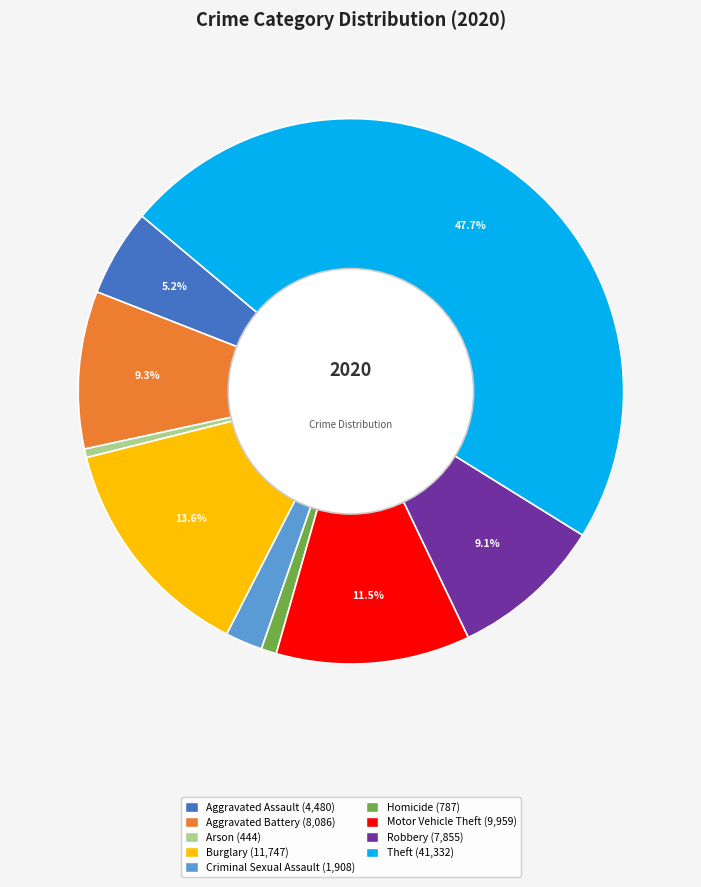

Is there any slice that represents more than half of the pie?

No